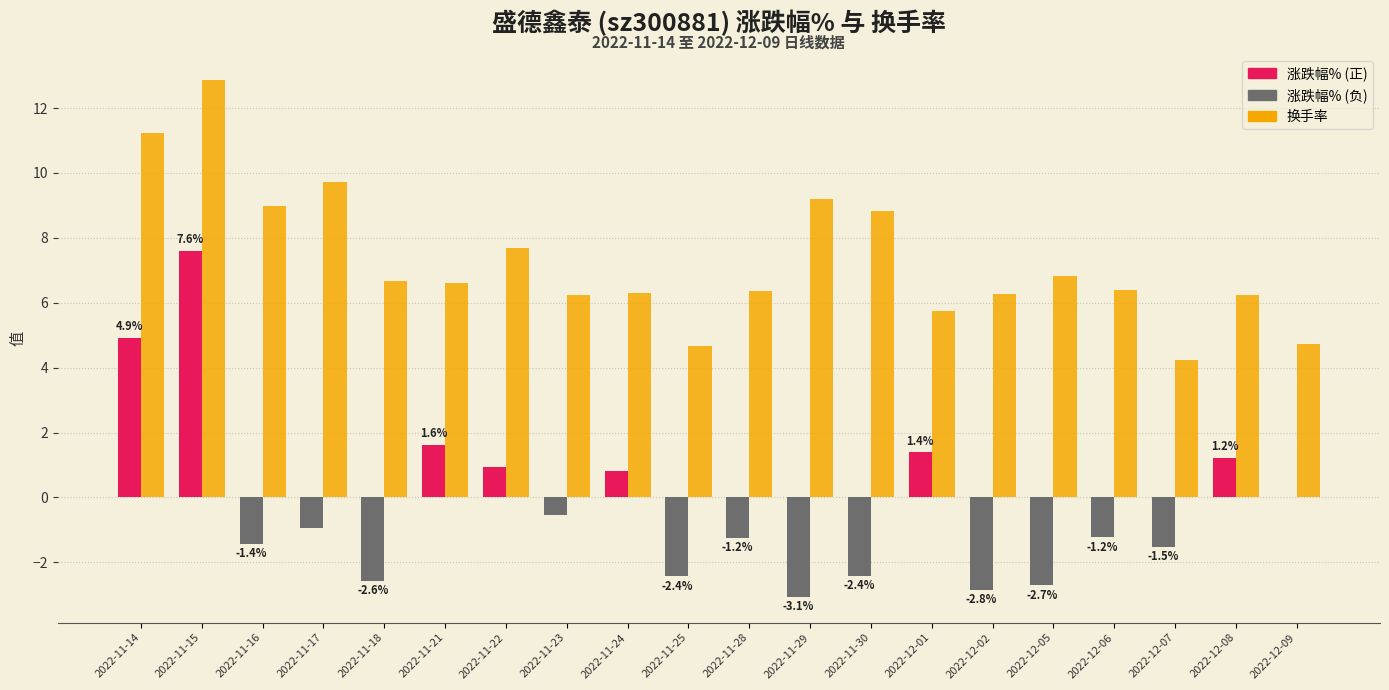

How many groups of bars are there?

20